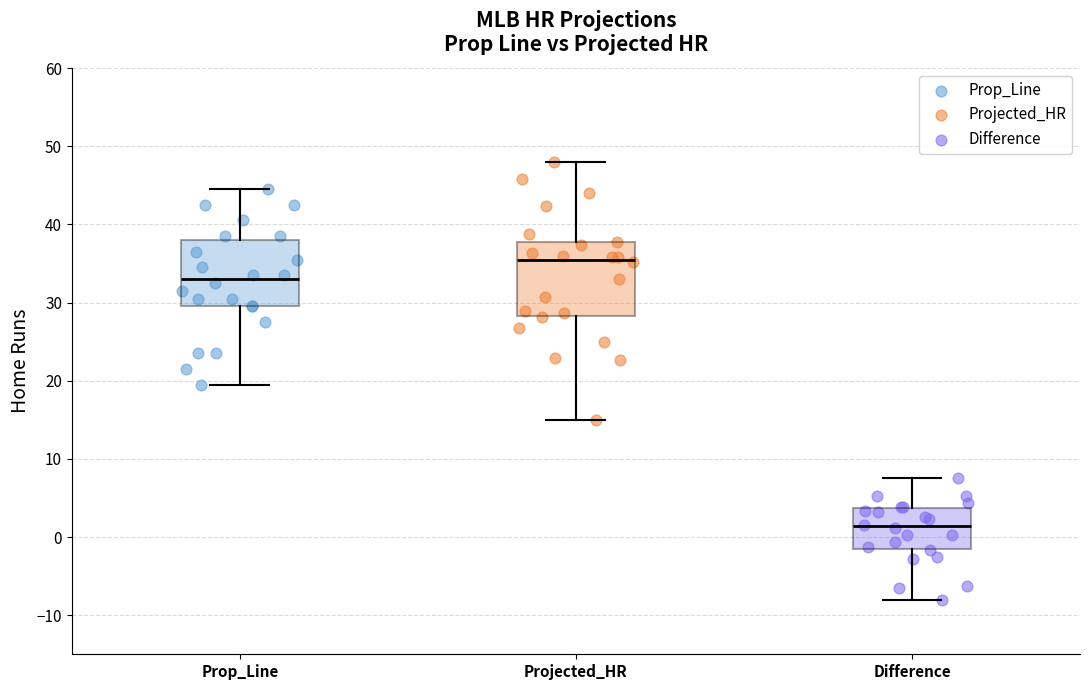

Reading left to right, read every box against the y-axis: the position of its median line, the range the box covers, and the ends of its whiskers. The values are not printed on the chart, so give them approximately, as read against the axis.

Prop_Line: median 33, box 30 to 38, whiskers 20 to 45
Projected_HR: median 36, box 28 to 38, whiskers 15 to 48
Difference: median 1, box -2 to 4, whiskers -8 to 8